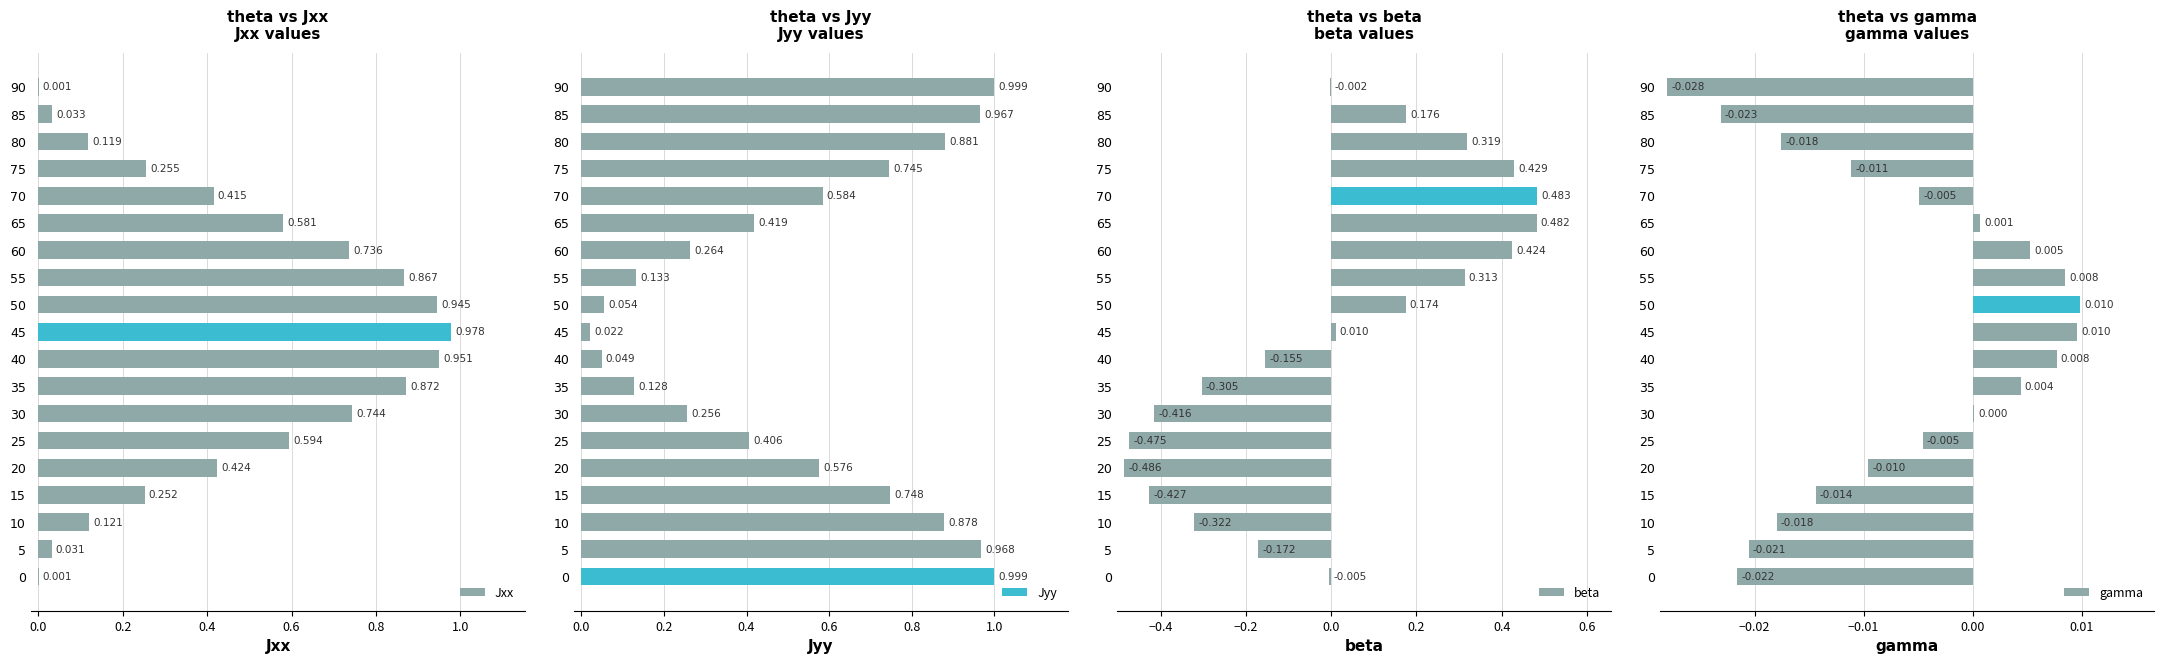

How many bars are there in each group?

4